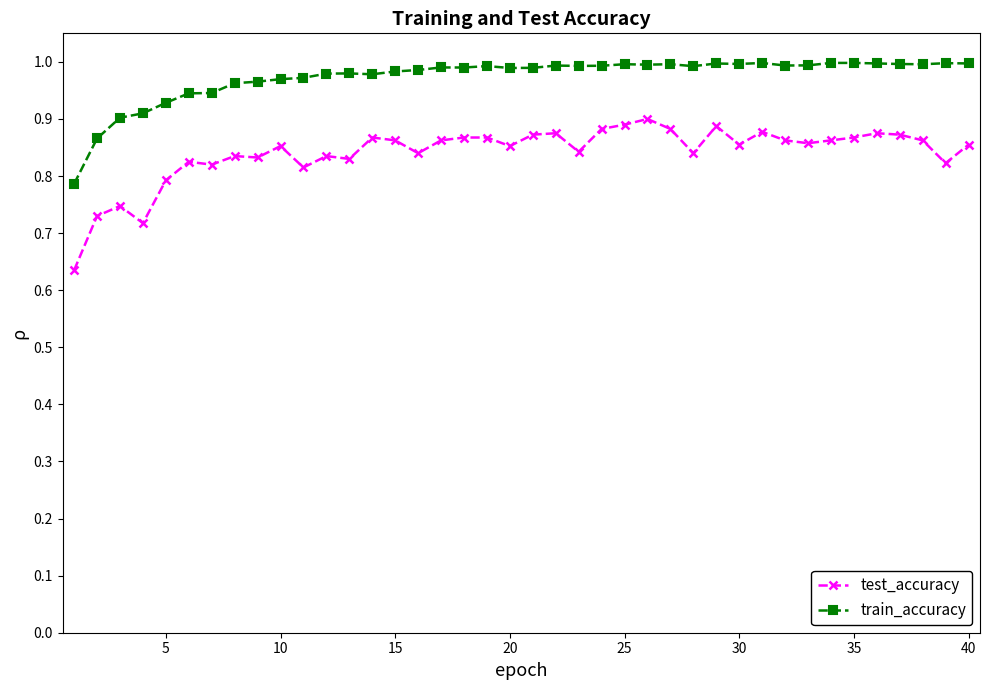

Count the number of categories in the chart.

40